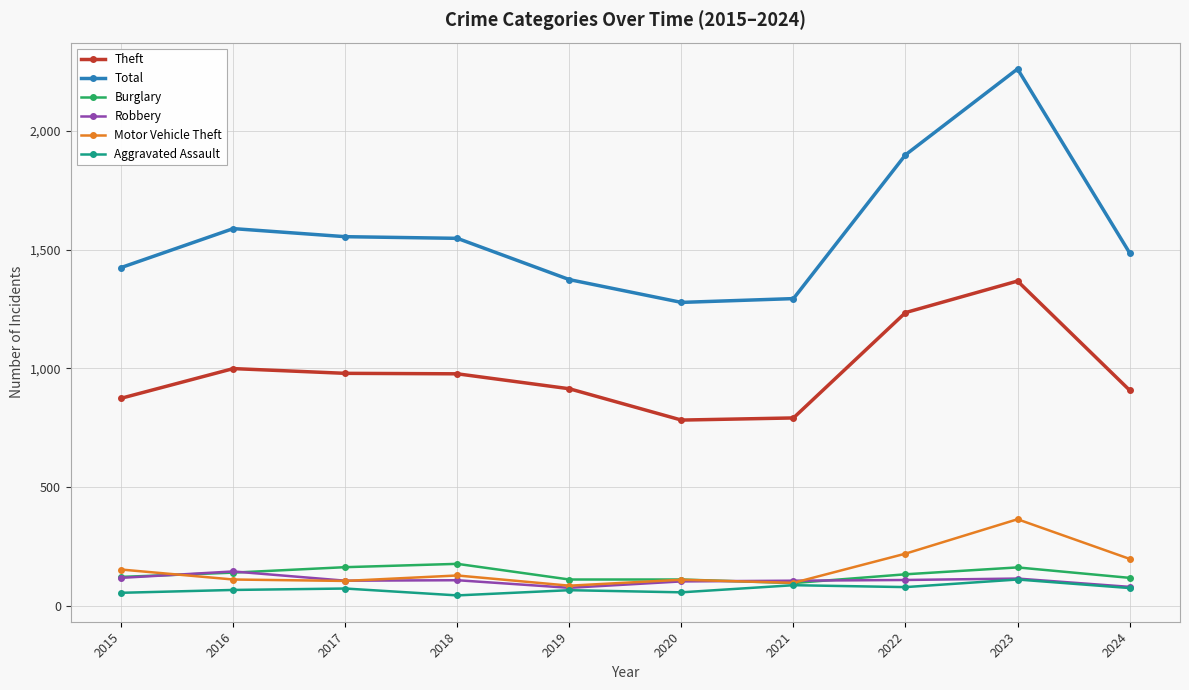

True or false: Burglary and Total cross at least once.

False